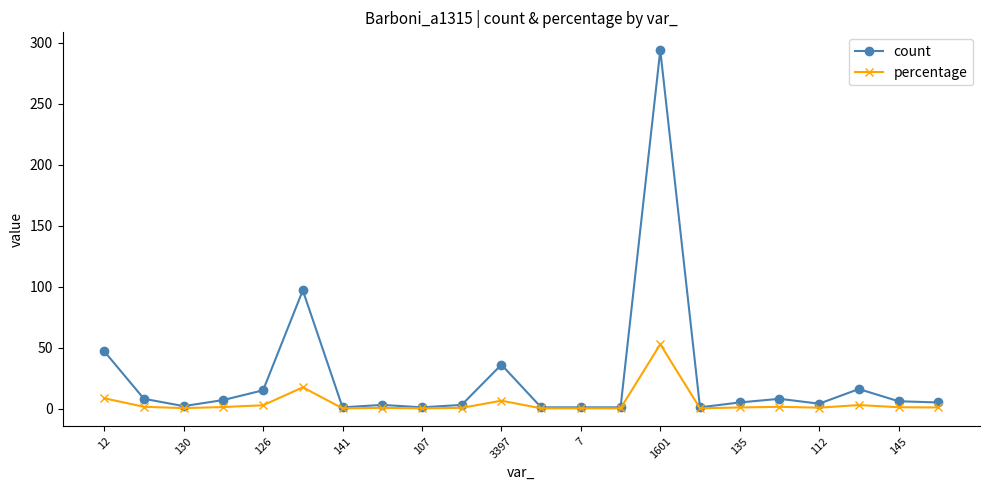

Rank the series by their average value, from highest to lowest.

count, percentage